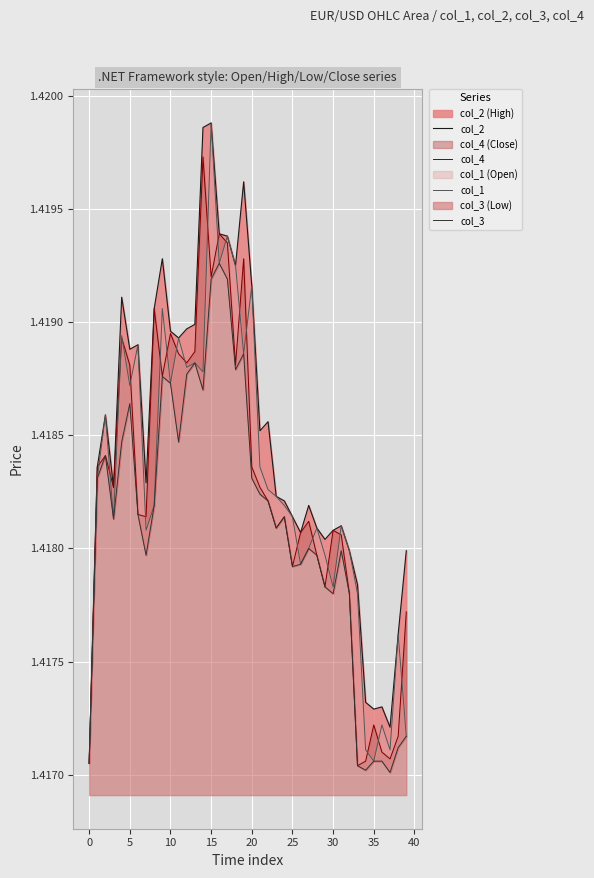

How many interior local peaks does the col_1 series have?

13